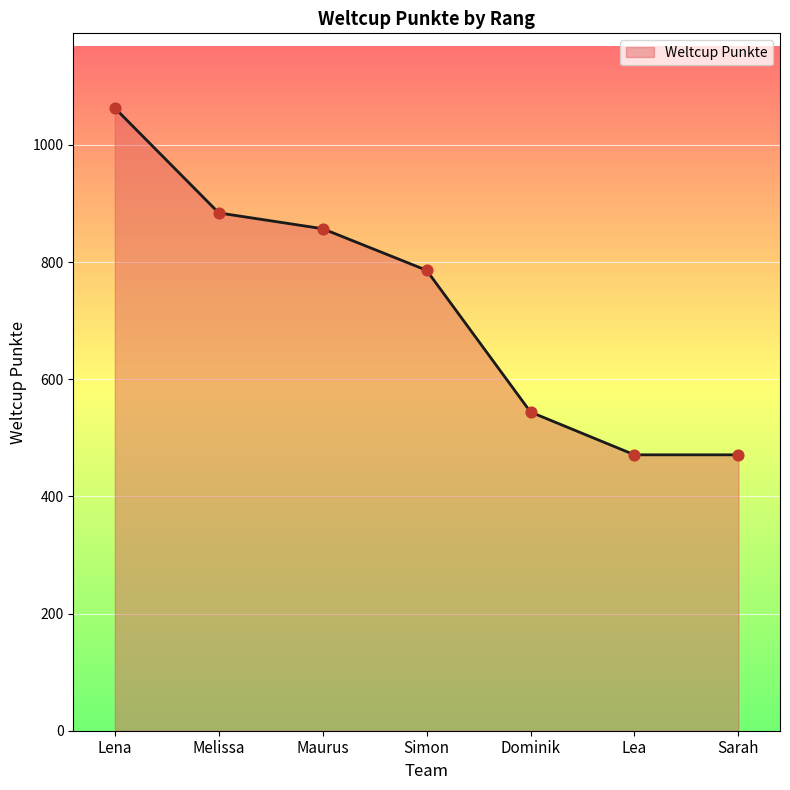

Between Lea and Simon, which is larger?

Simon